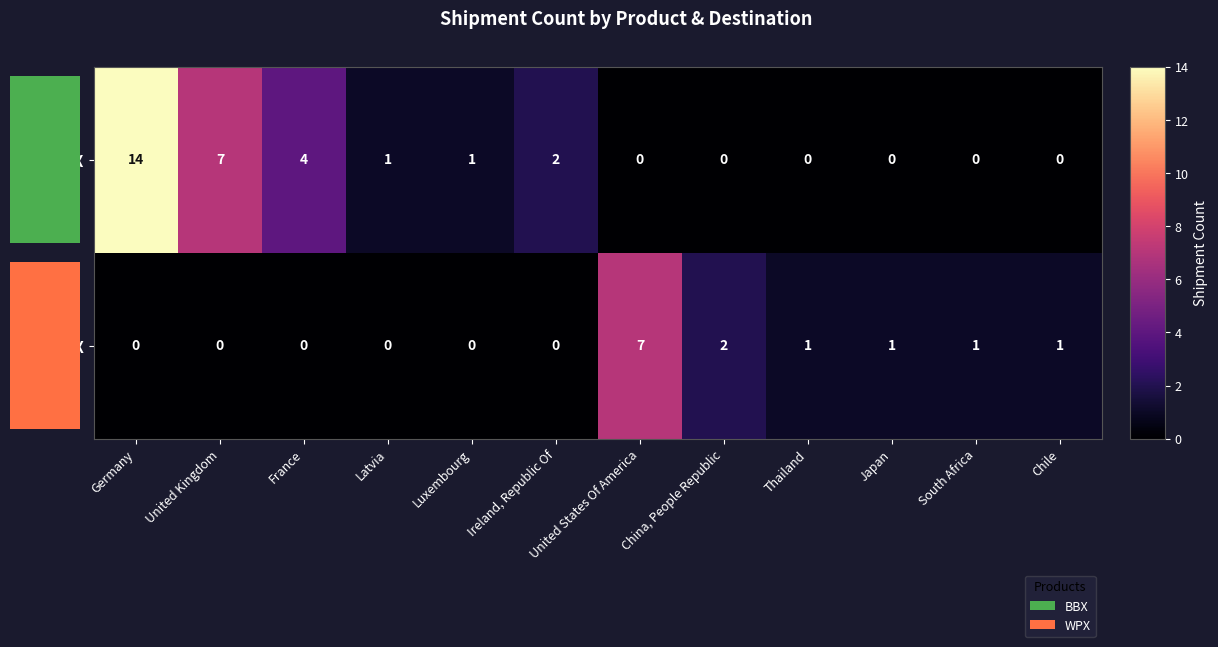

What is the sum of the WPX values at Japan and Luxembourg?

1